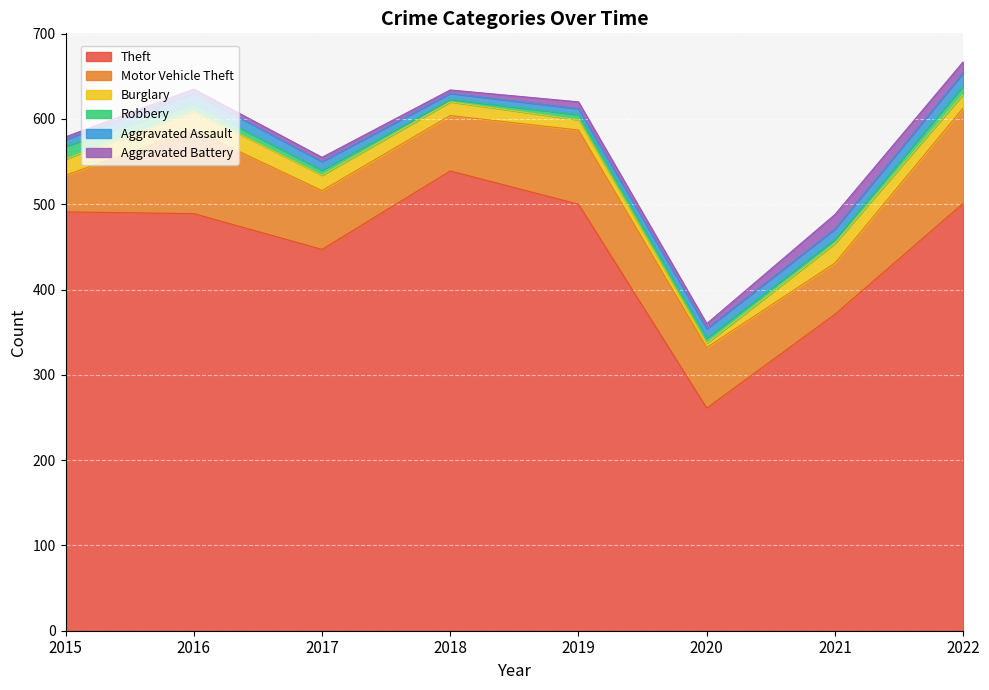

Reading right to left, what are all the values shown in this chart?

Theft: 2022=501	2021=371	2020=261	2019=500	2018=539	2017=447	2016=489	2015=491
Motor Vehicle Theft: 2022=112	2021=60	2020=71	2019=87	2018=65	2017=69	2016=98	2015=43
Burglary: 2022=16	2021=23	2020=5	2019=12	2018=16	2017=18	2016=22	2015=19
Robbery: 2022=10	2021=5	2020=6	2019=6	2018=3	2017=6	2016=8	2015=15
Aggravated Assault: 2022=15	2021=12	2020=11	2019=7	2018=7	2017=10	2016=13	2015=8
Aggravated Battery: 2022=13	2021=17	2020=6	2019=8	2018=4	2017=5	2016=5	2015=3